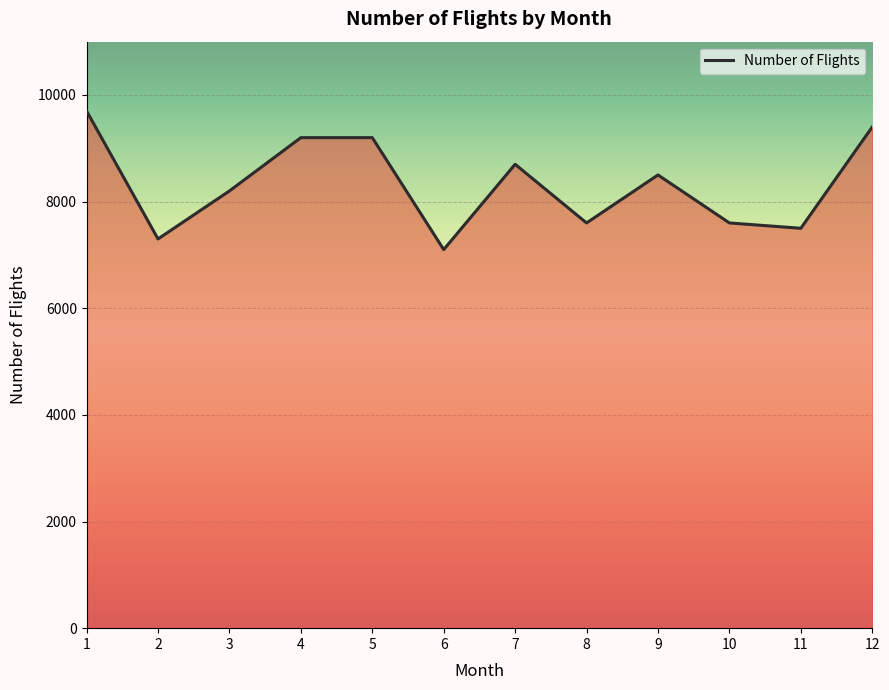

What value does the data have at 5, to the nearest 50?

9200